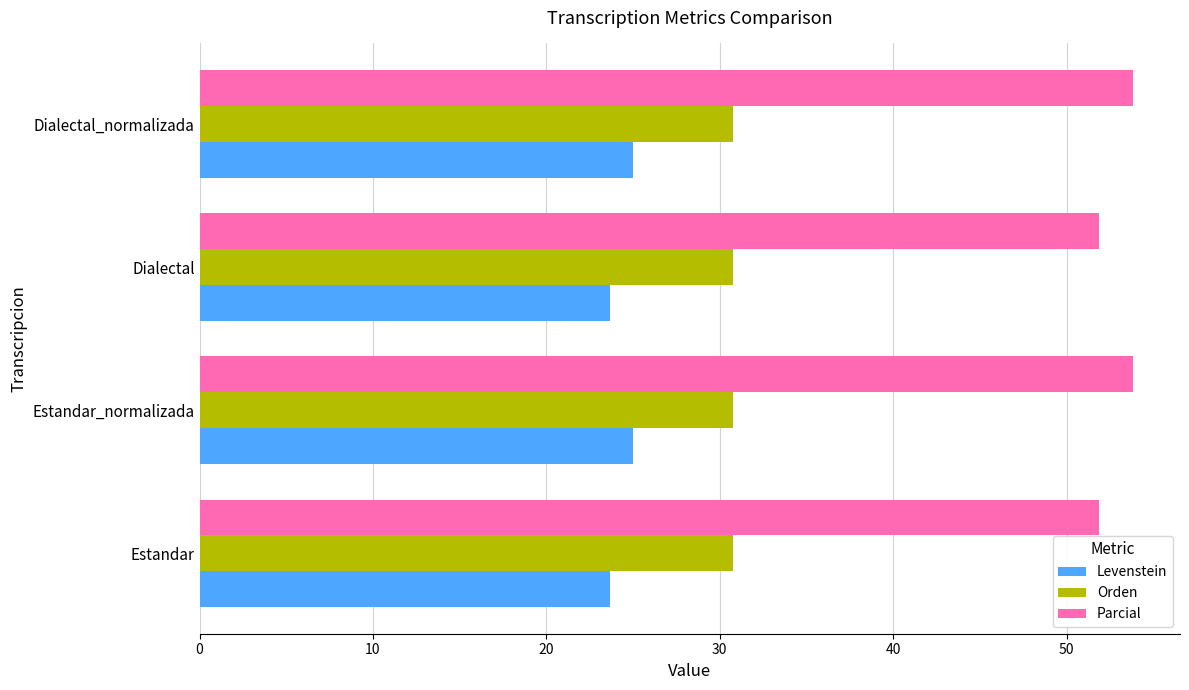

What is the spread (max minus min) of values at Estandar_normalizada?

28.8